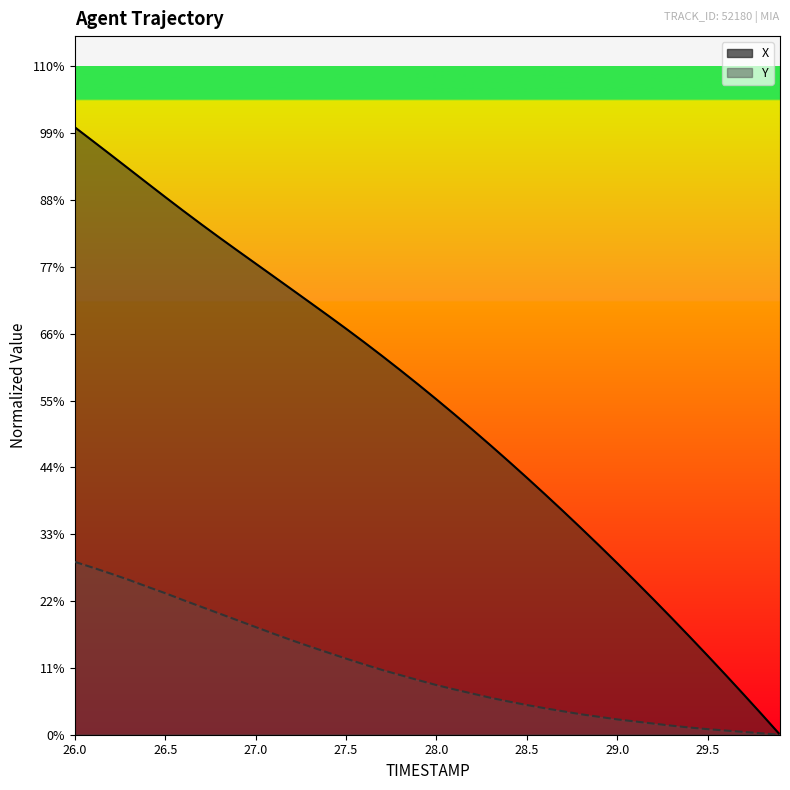

How many positive values does the TIMESTAMP series have?

39